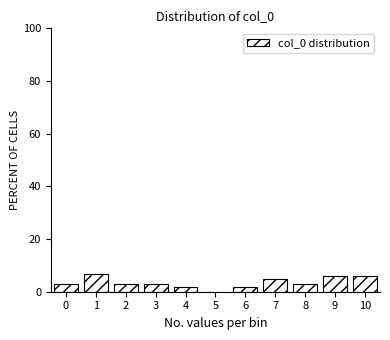

Reading left to right, list all the values displayed in this chart.

0=2.9	1=6.8	2=2.9	3=2.9	4=1.9	5=0.0	6=1.9	7=4.9	8=2.9	9=5.8	10=5.8